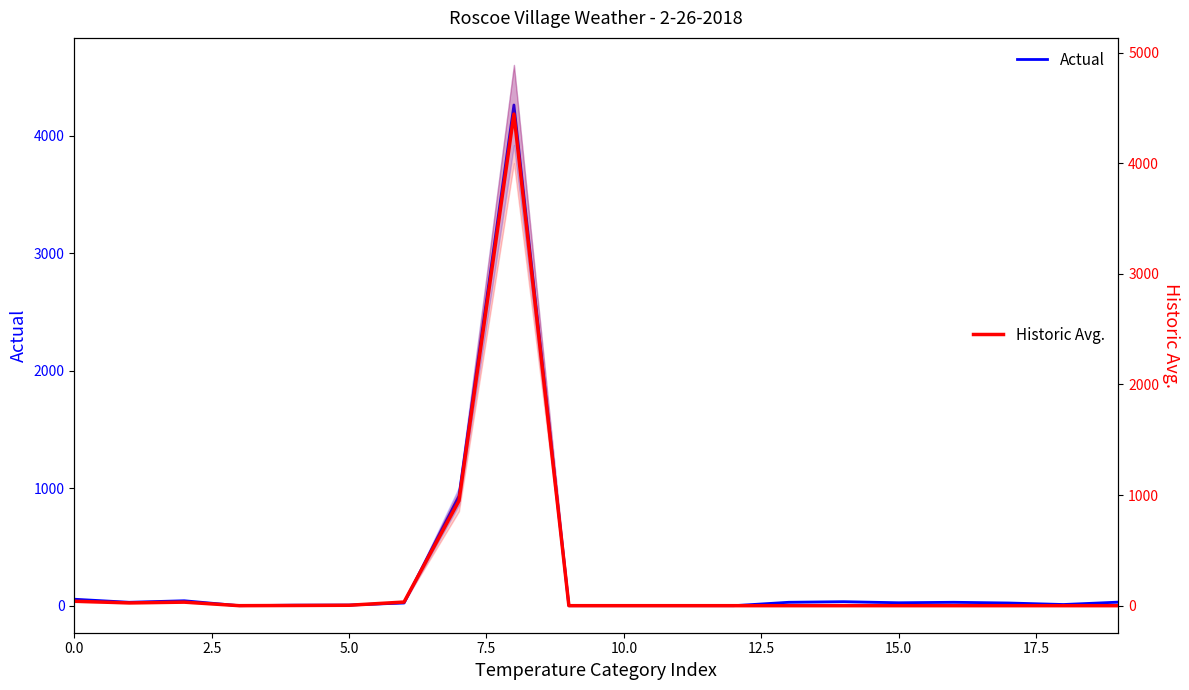

How many interior local peaks does the Historic Avg. series have?

2